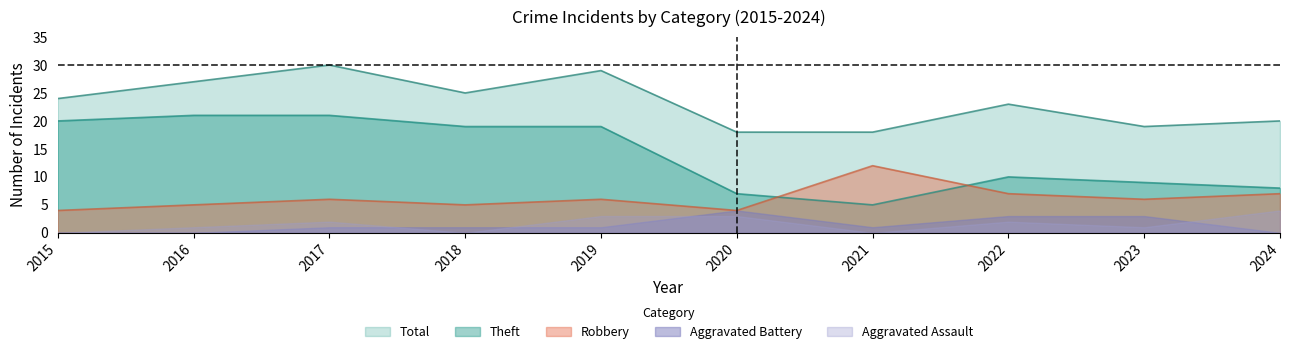

How many lines are shown in the chart?

5